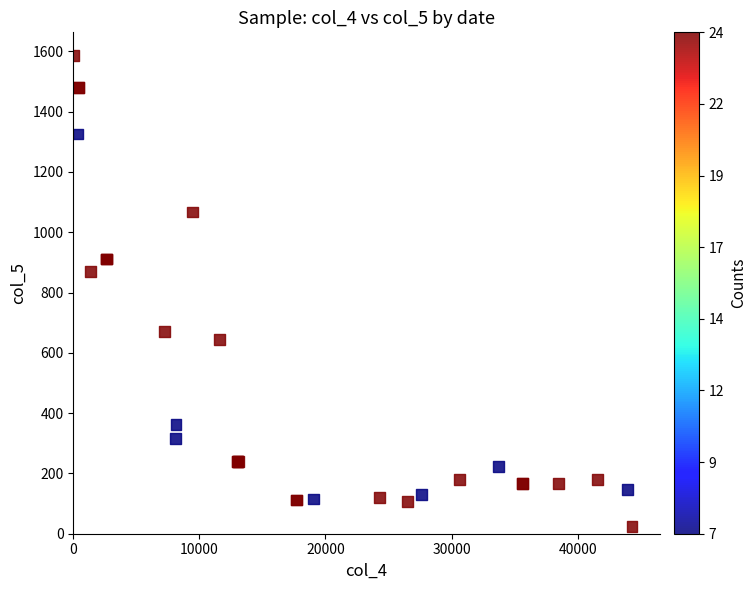

What Y value in the scatter plot is closest to 804?

871